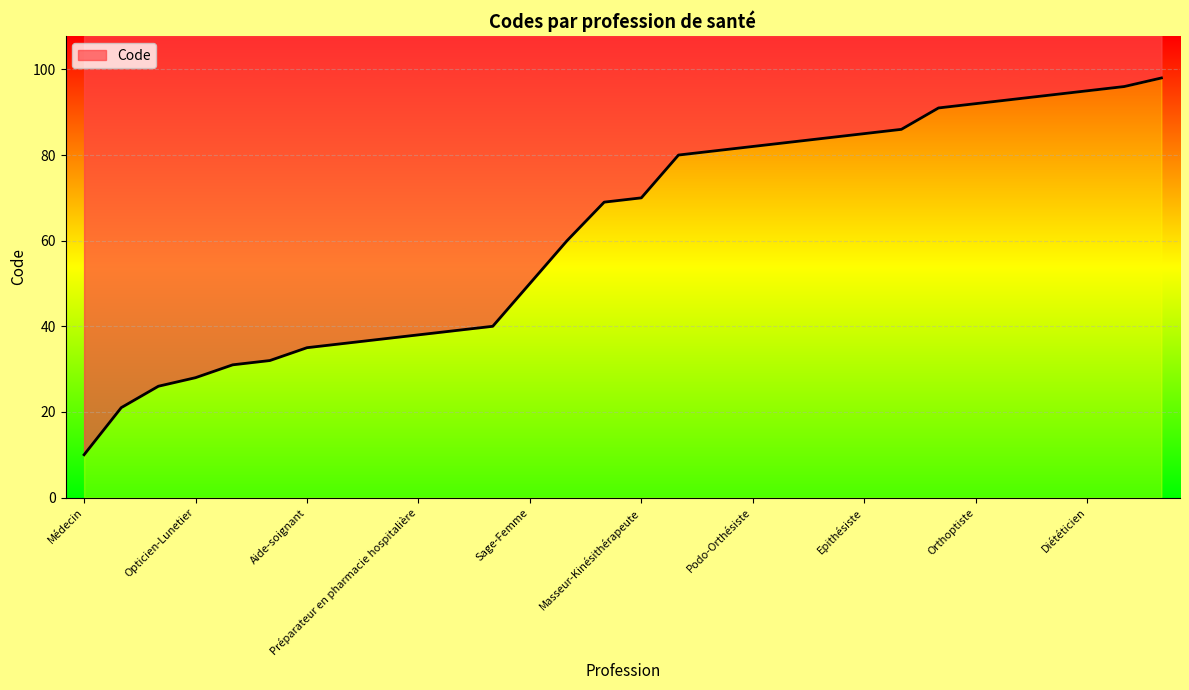

Approximately how many times larger is the value at Psychologue compared to Auxiliaire de puériculture?

2.5